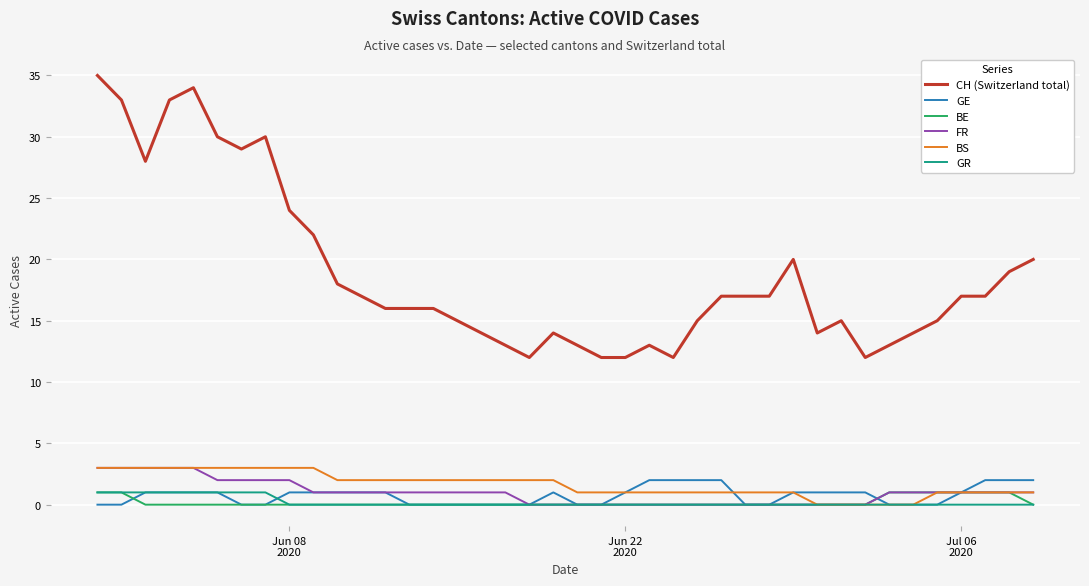

What is the highest value of the BE series?

1